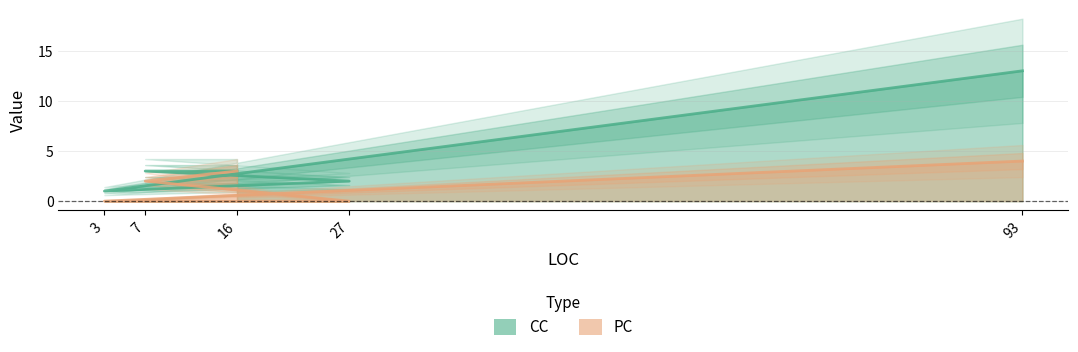

What are all the series names shown in the legend?

CC, PC